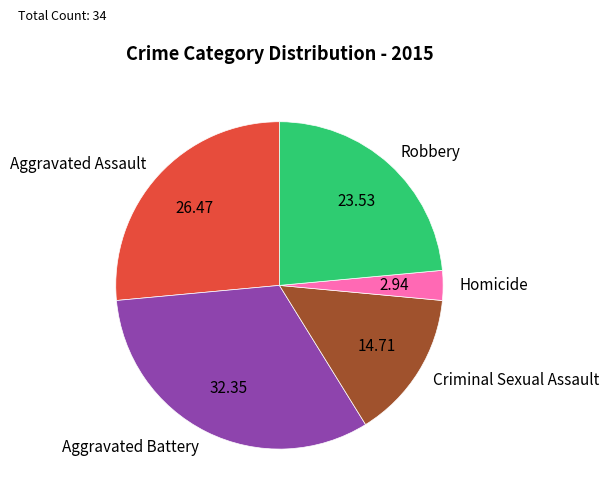

Is there a majority slice in this chart?

No